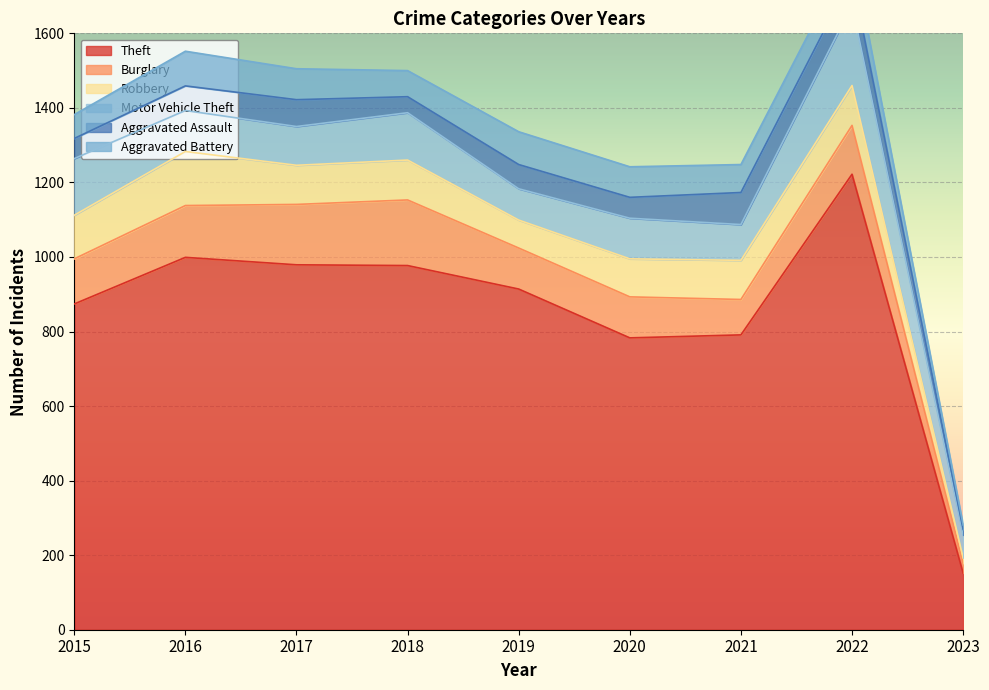

Which has a higher value, 2015 or 2023?

2015